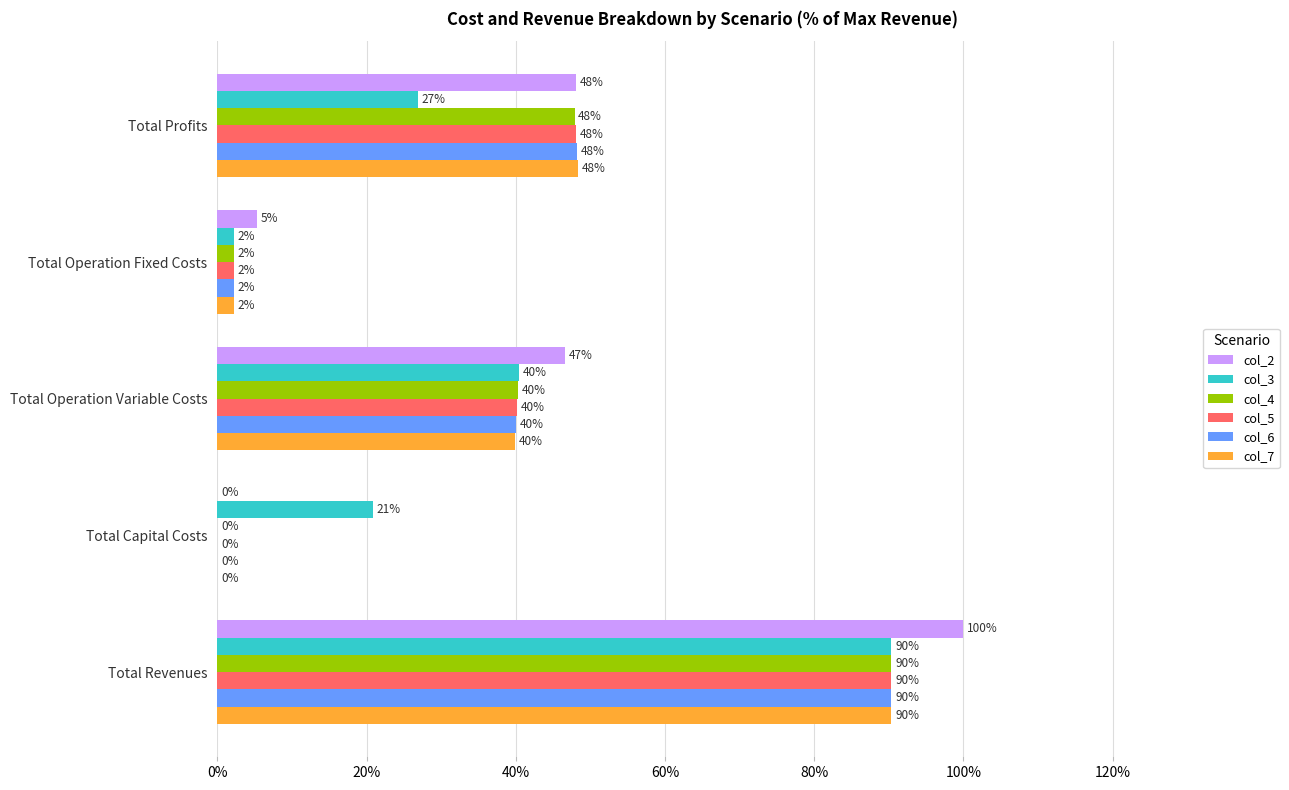

The col_3 series shows 90.3 at Total Revenues. True or false?

True